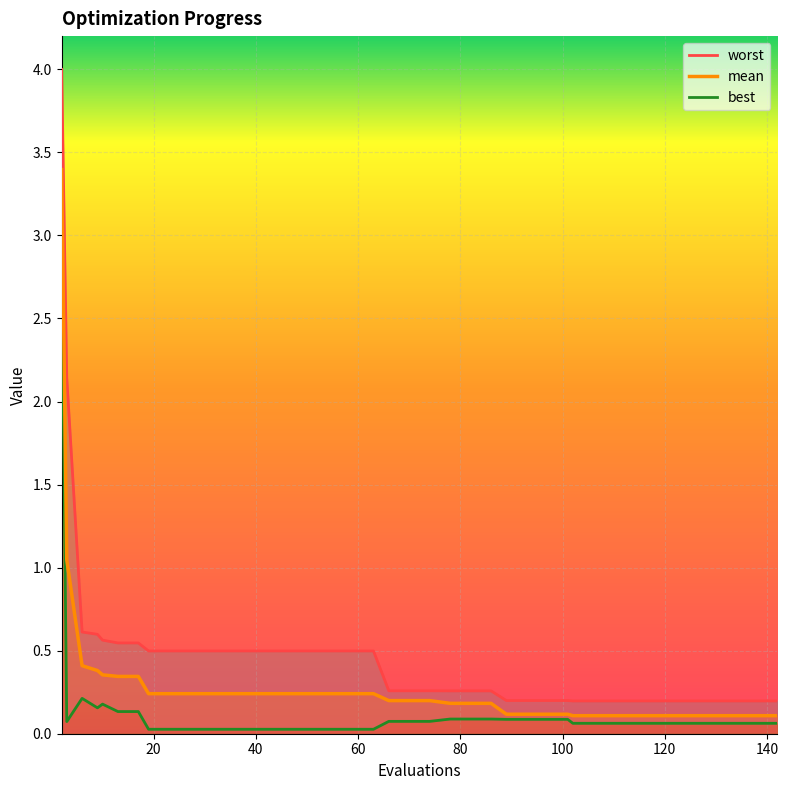

What is the maximum value for mean?

3.4